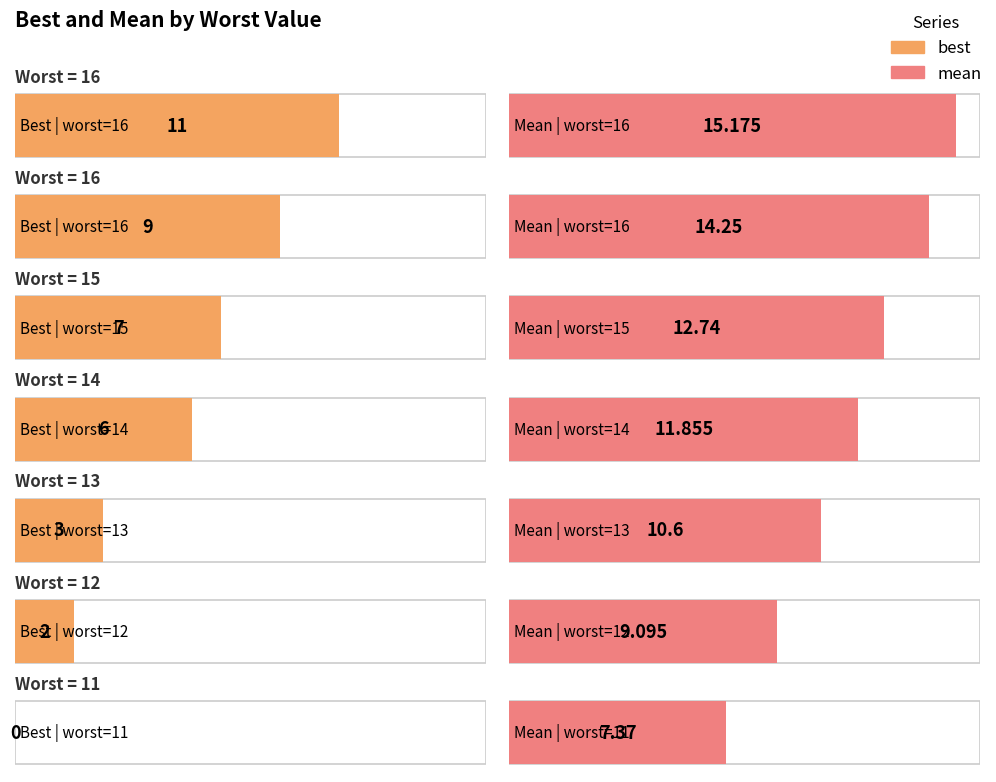

Between 12 and 16, which is larger?

16